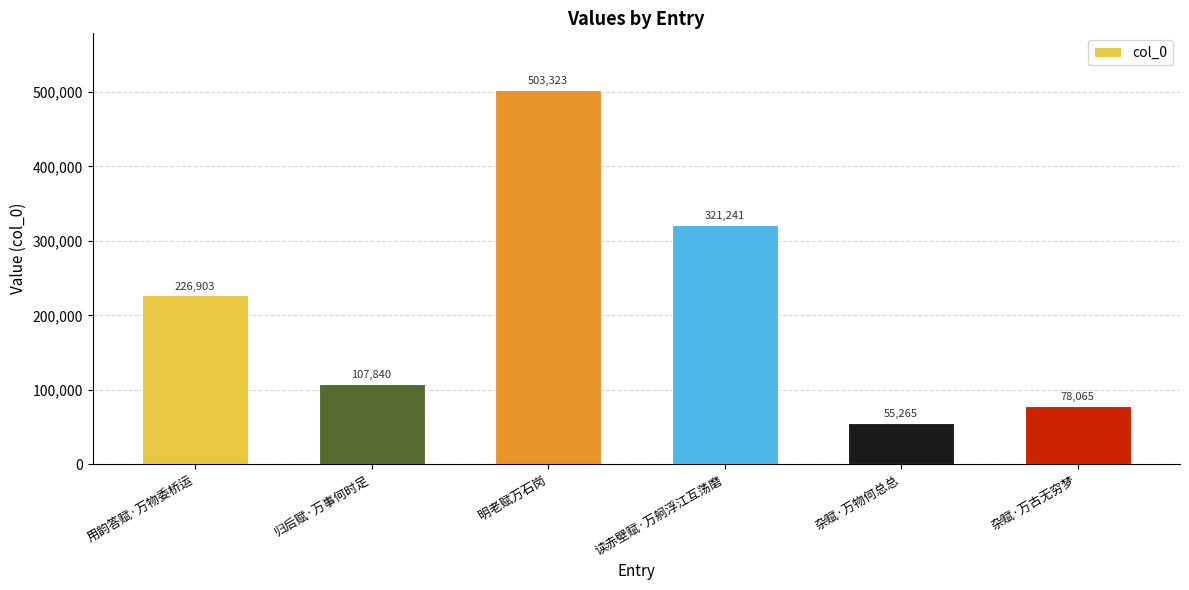

Rank the categories by value from lowest to highest.

杂赋·万物何总总, 杂赋·万古无穷梦, 归后赋·万事何时足, 用韵答赋·万物委桥运, 读赤壁赋·万舸浮江互荡磨, 明老赋万石岗